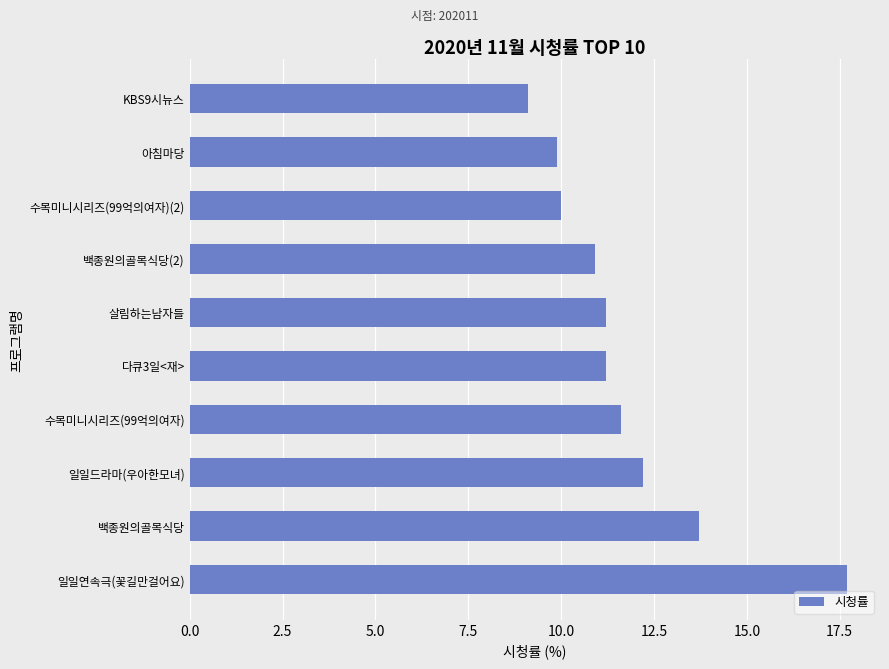

How many data points does each series have?

10